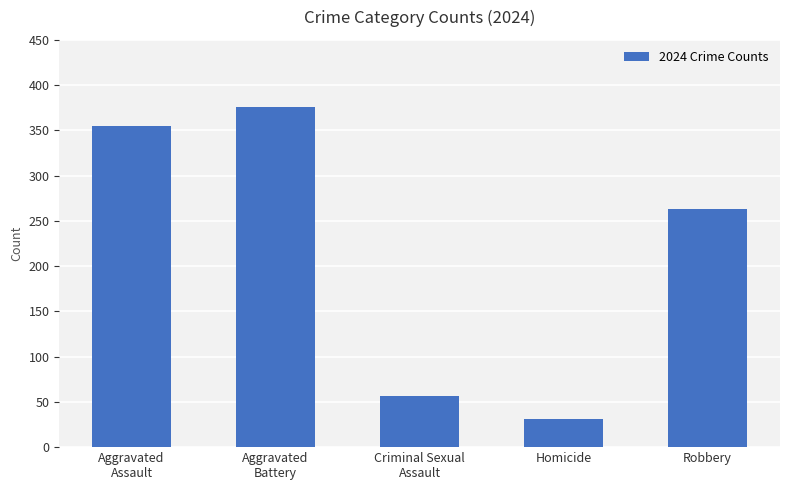

Which category has the highest value across all series?

Aggravated
Battery